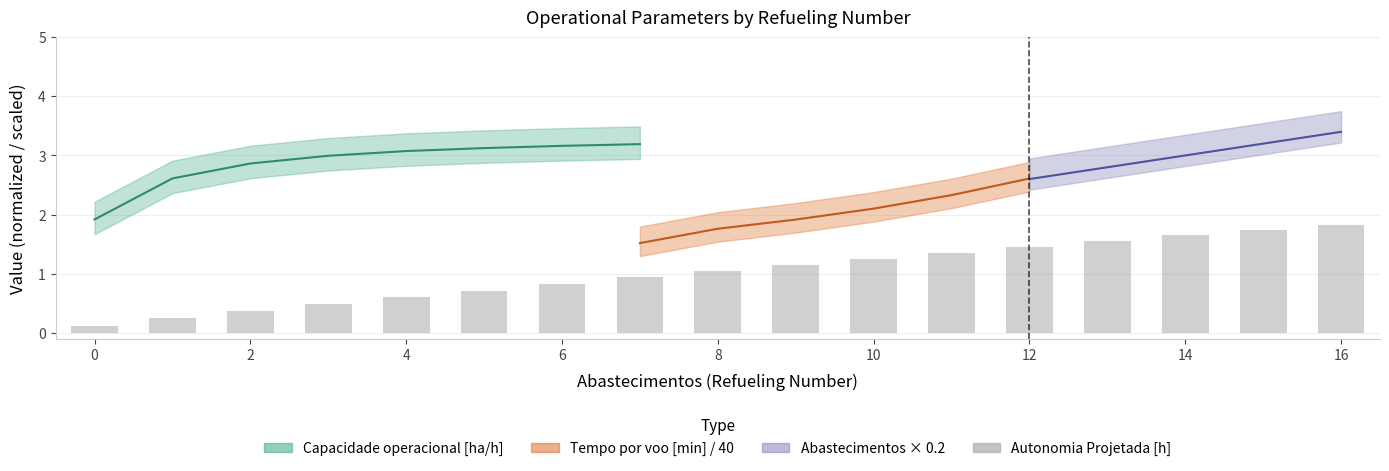

What is the average value?

1.0